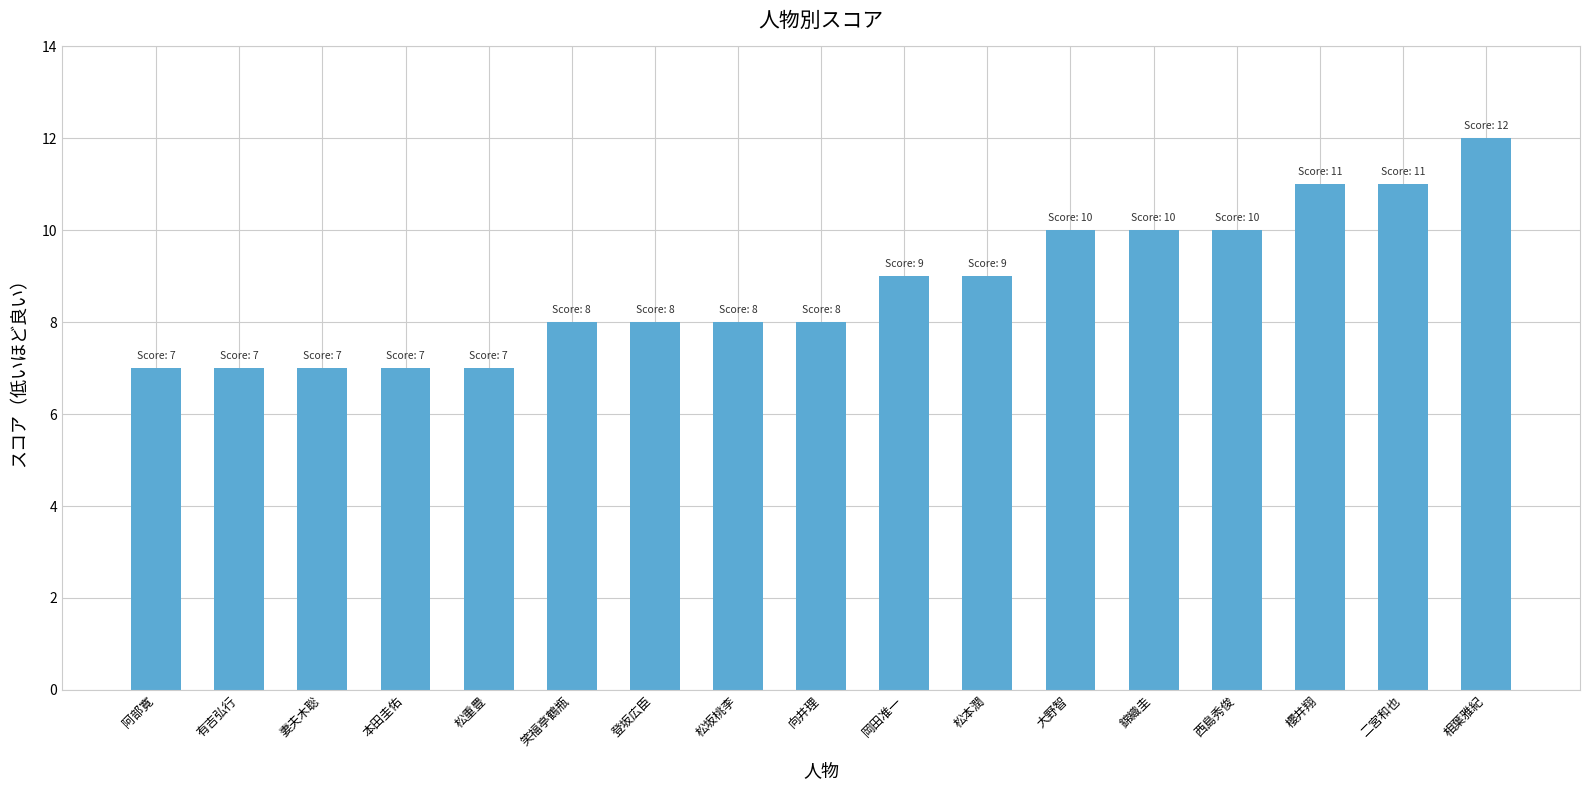

What is the change in value from 有吉弘行 to 向井理?

+1